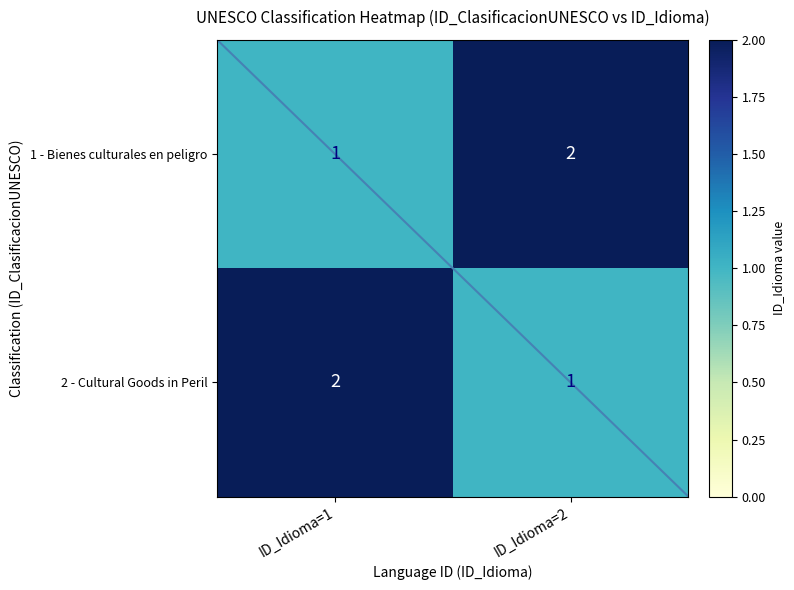

Rank the series at ID_Idioma=1 from highest to lowest value.

2 - Cultural Goods in Peril, 1 - Bienes culturales en peligro